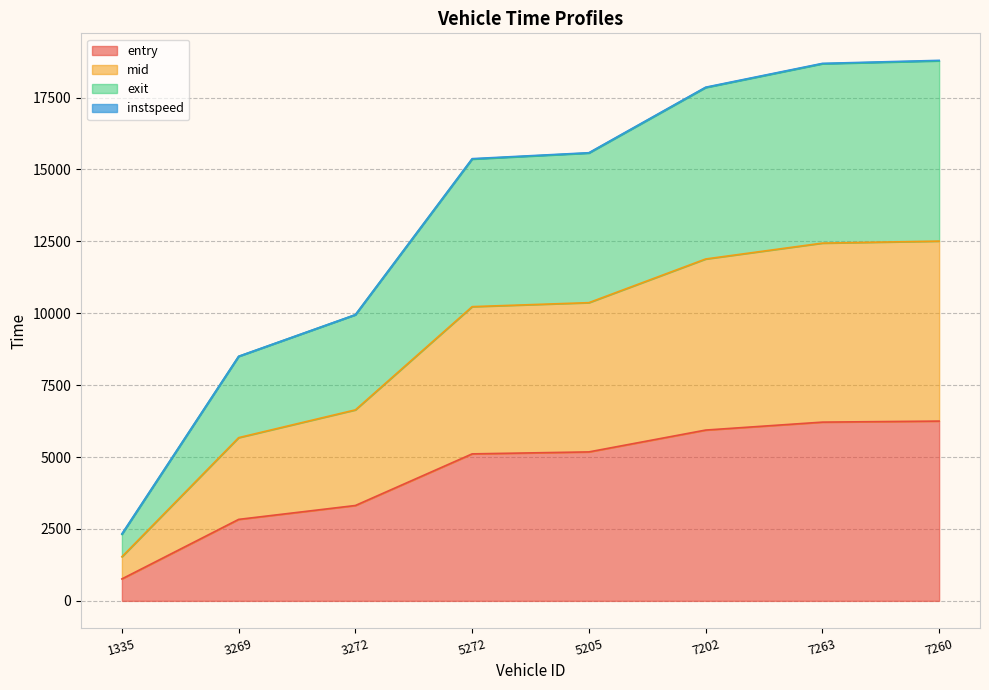

List the series in order of their peak value, lowest first.

entry, mid, exit